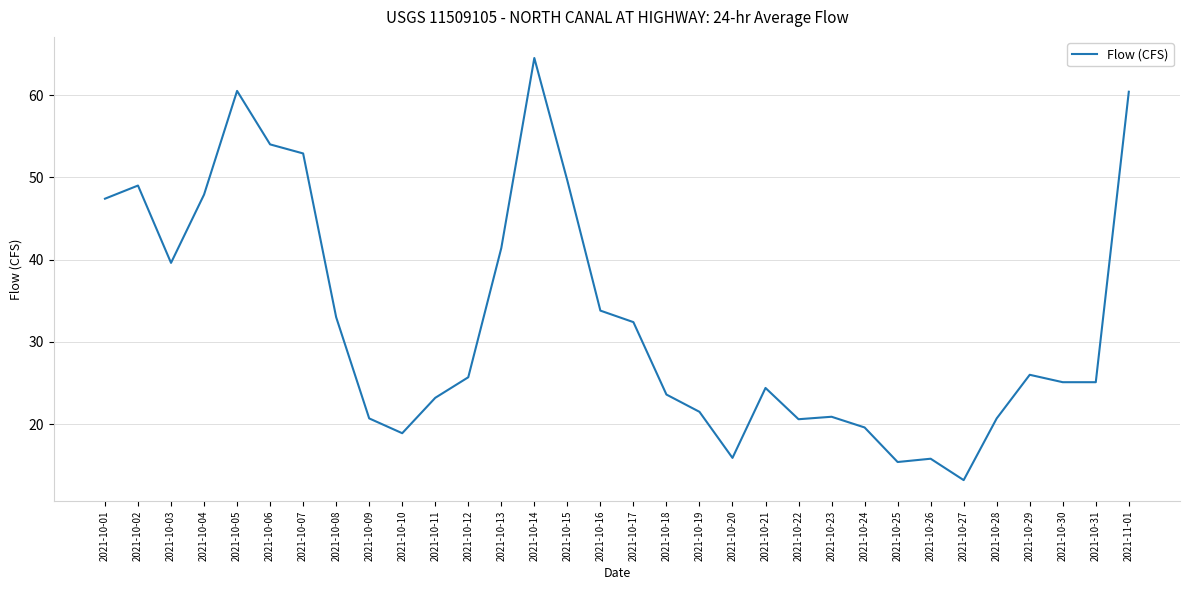

What is the average value?

32.6